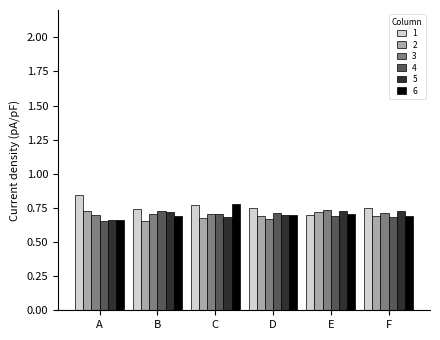

How many bars are there in total?

36